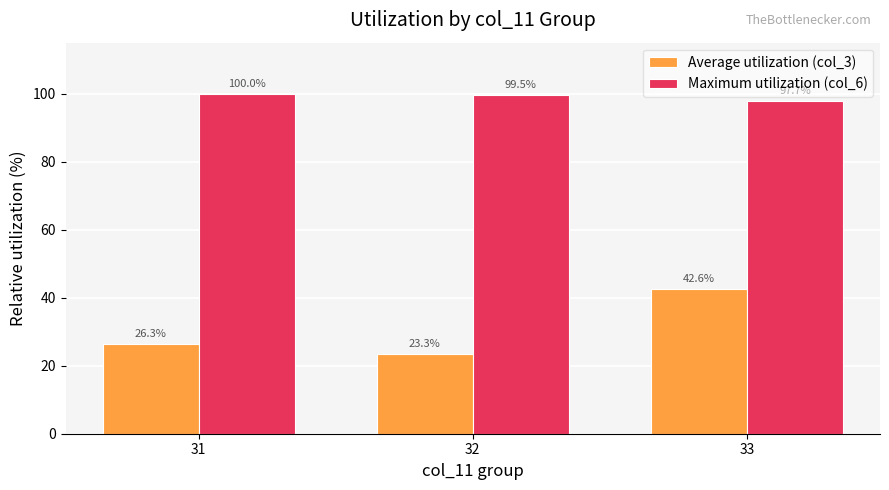

What is the difference between the Maximum utilization (col_6) values at 32 and 31?

0.5